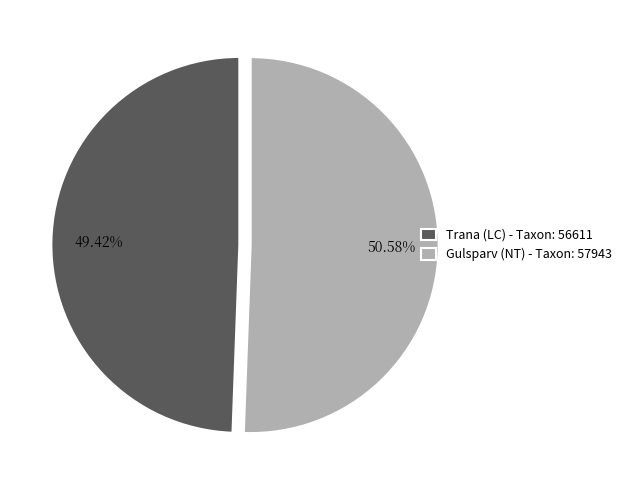

Do Trana (LC) and Gulsparv (NT) together represent more than half of the pie?

Yes